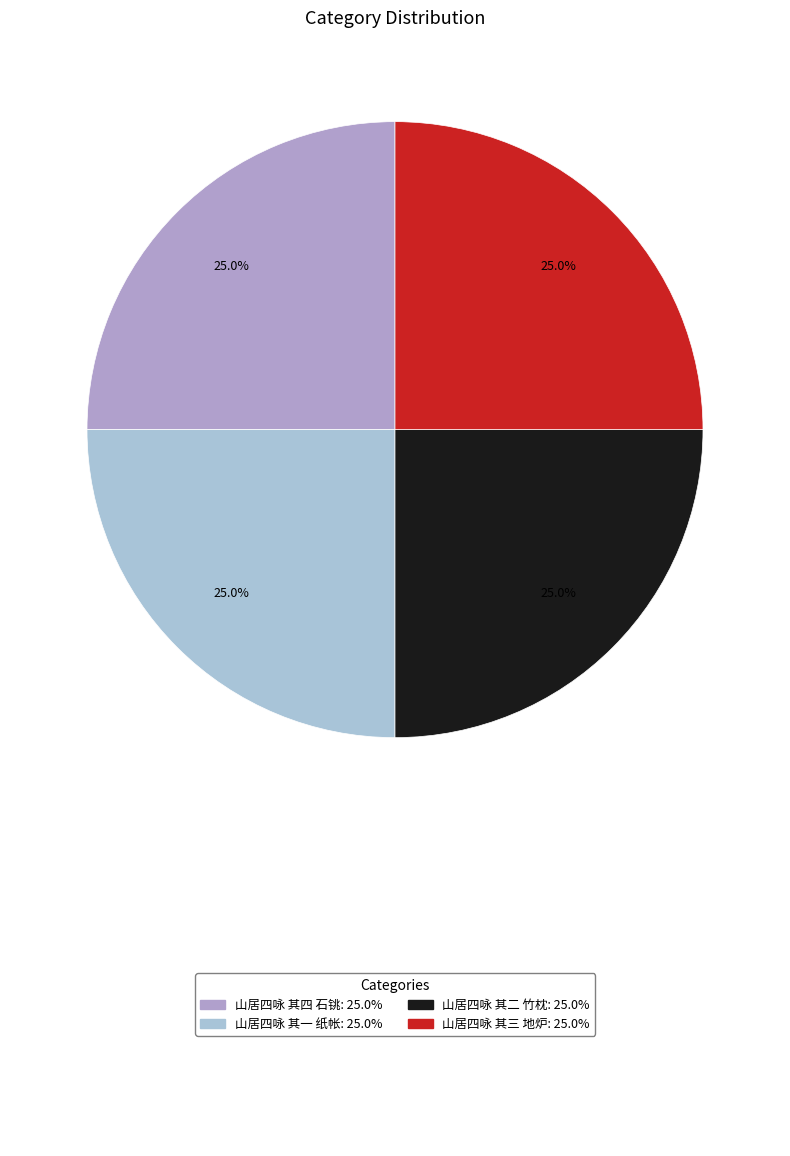

Count the number of slices in the pie.

4